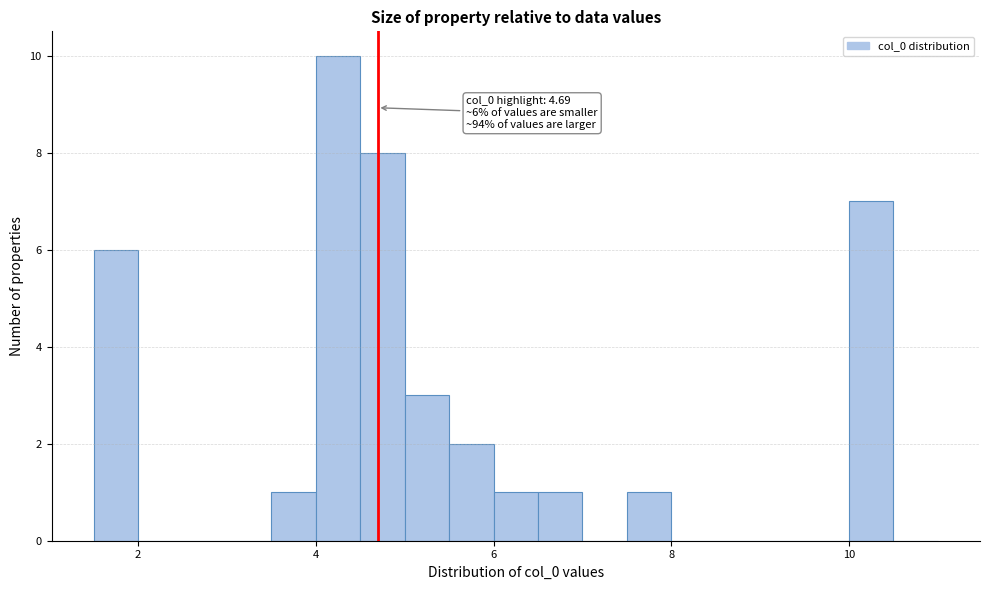

Around what value on the x-axis is the tallest bar? Give the approximate position of its centre, as read against the axis.

4.2